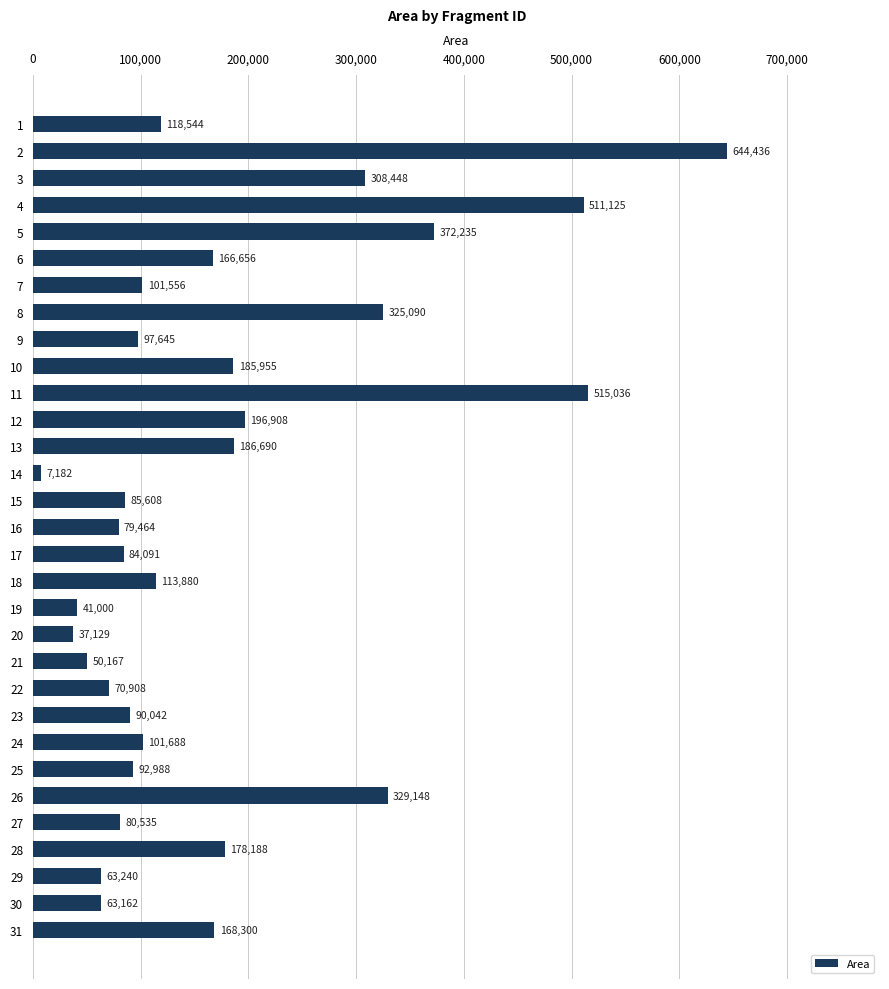

What is the change in value from 9 to 25?

-4657